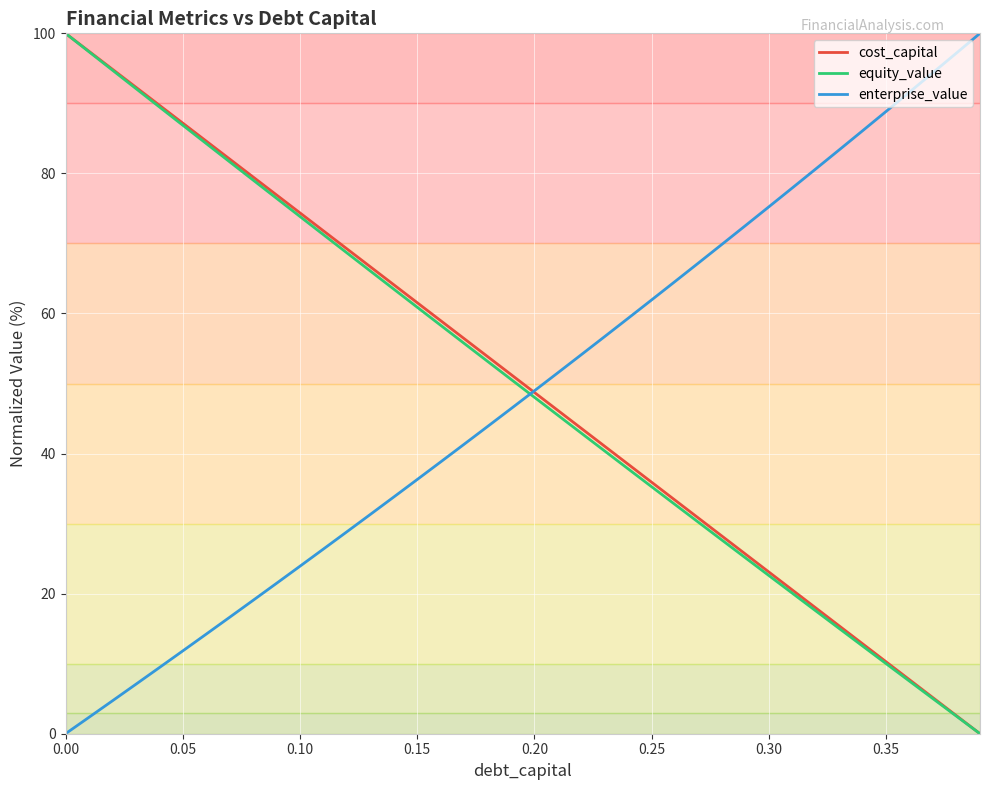

What is the maximum value shown in the chart?

100.0